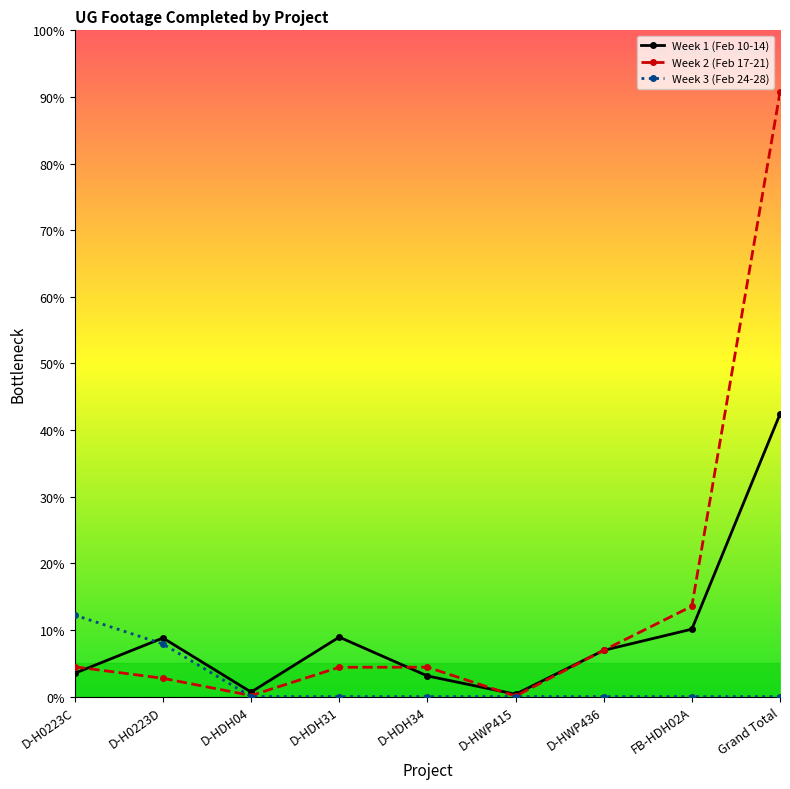

At which category is the sum across all series the highest?

Grand Total